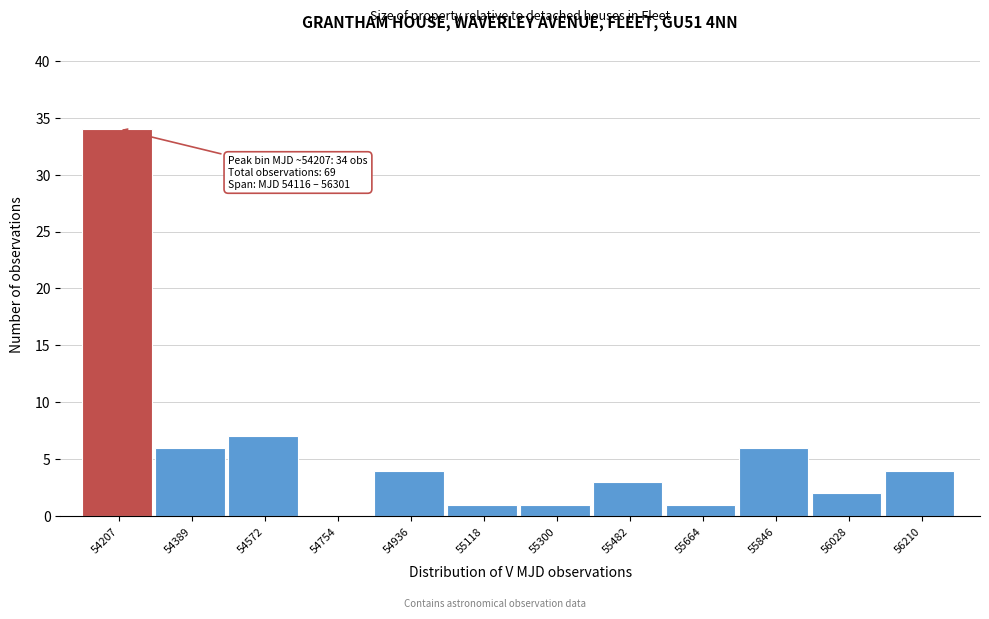

Which range on the x-axis has the tallest bar?

54120 to 54300